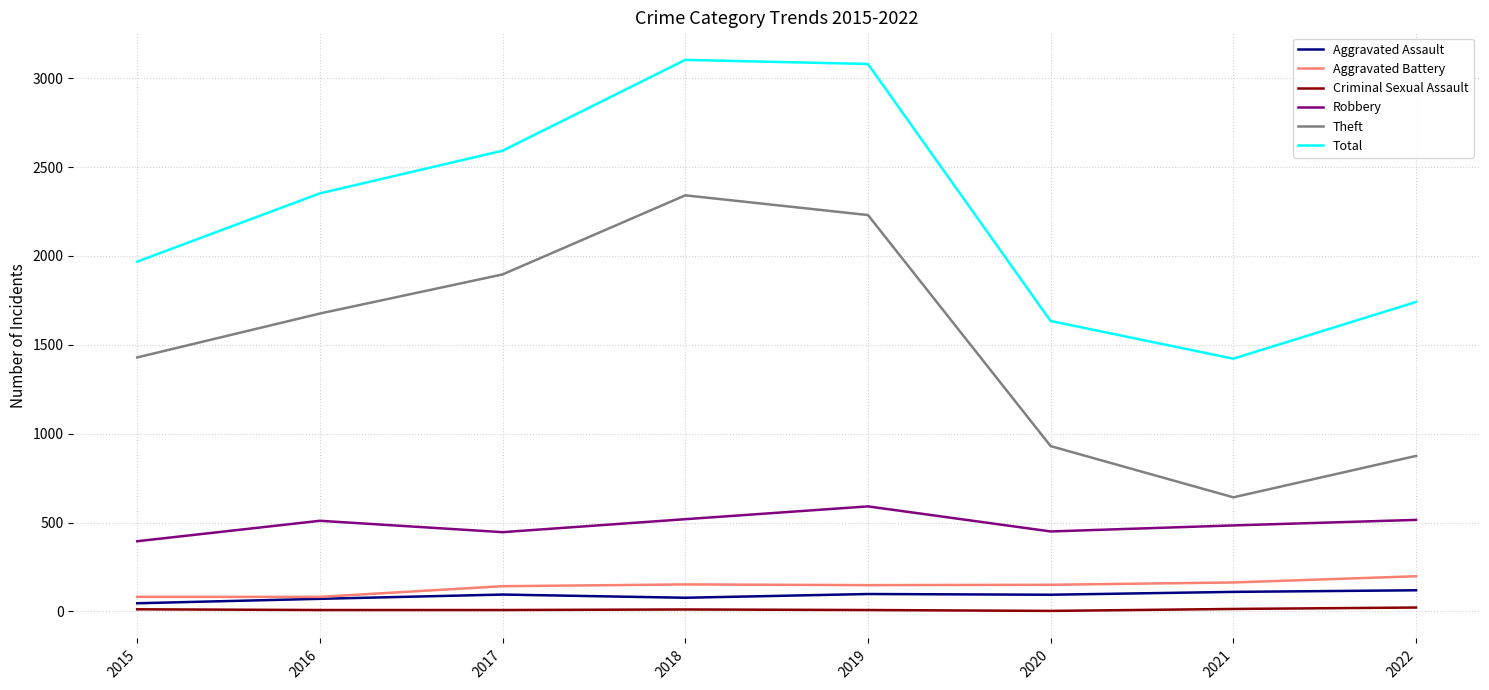

Read the Theft value at 2020, to the nearest 100.

900